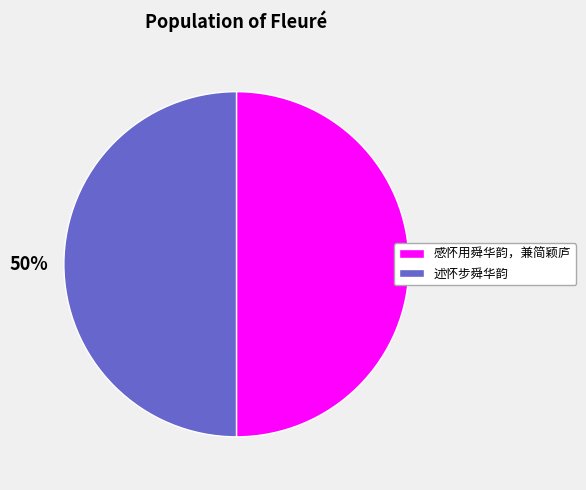

Do 述怀步舜华韵 and 感怀用舜华韵，兼简颖庐 together represent more than half of the pie?

Yes